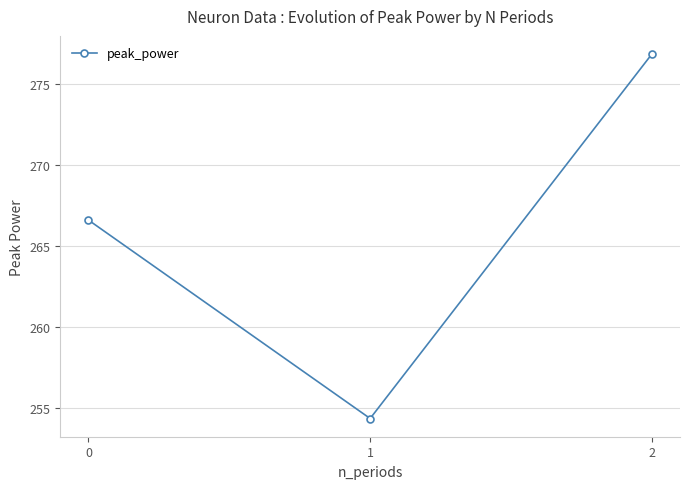

What is the ratio of the value at 2 to the value at 1?

1.1